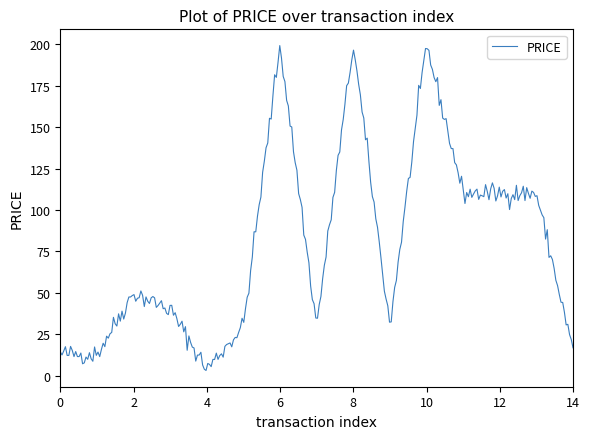

What is the maximum value shown in the chart?

199.2